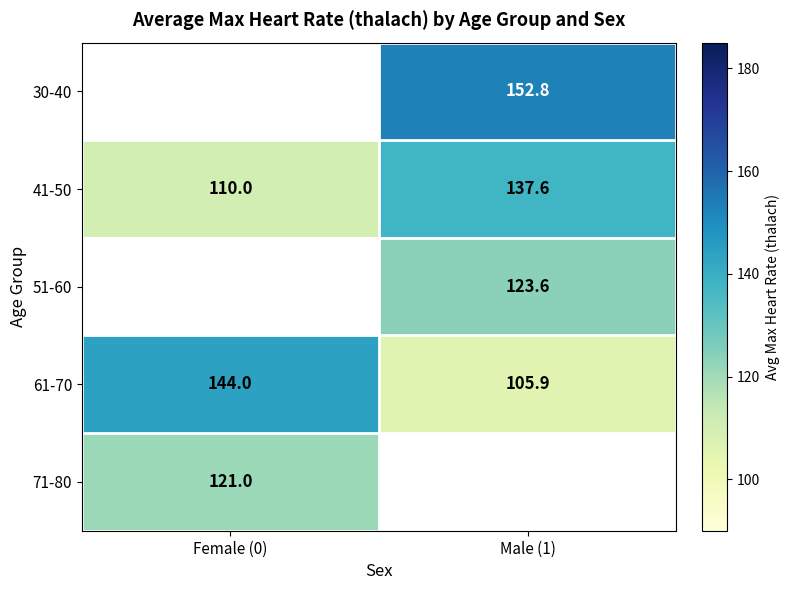

Is the value of 61-70 at Male (1) greater than the value of 41-50 at Female (0)?

No